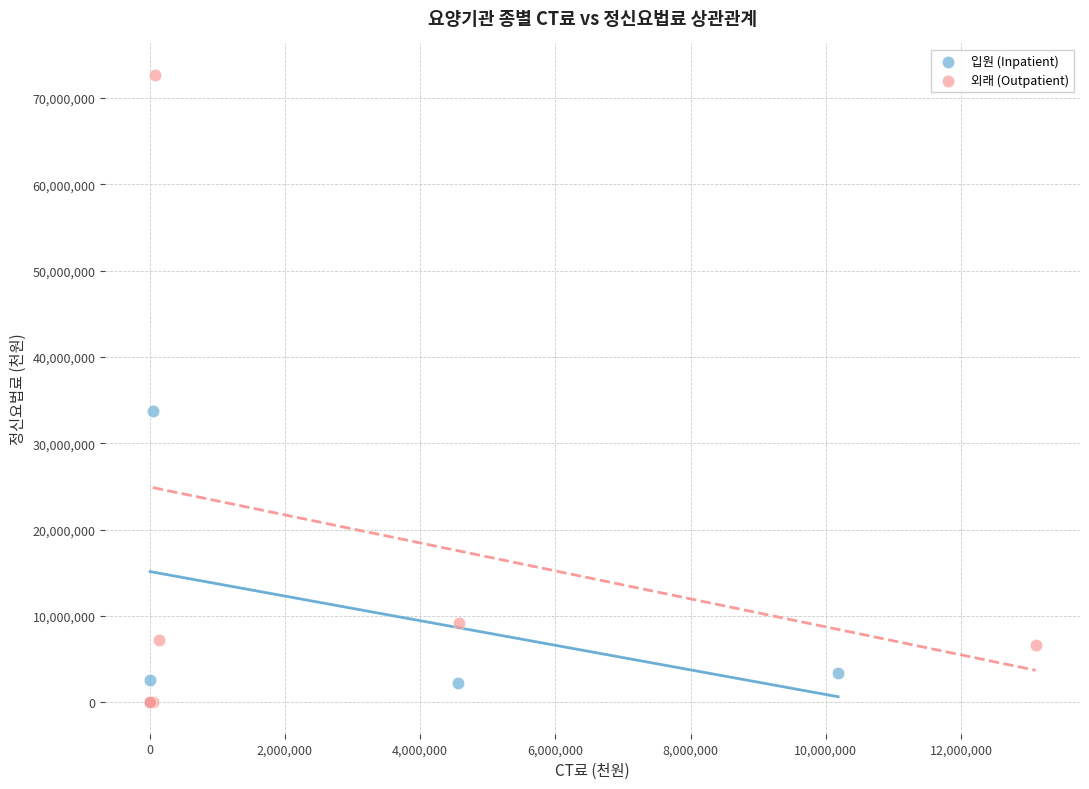

Which series reaches the maximum Y coordinate?

외래 (Outpatient)